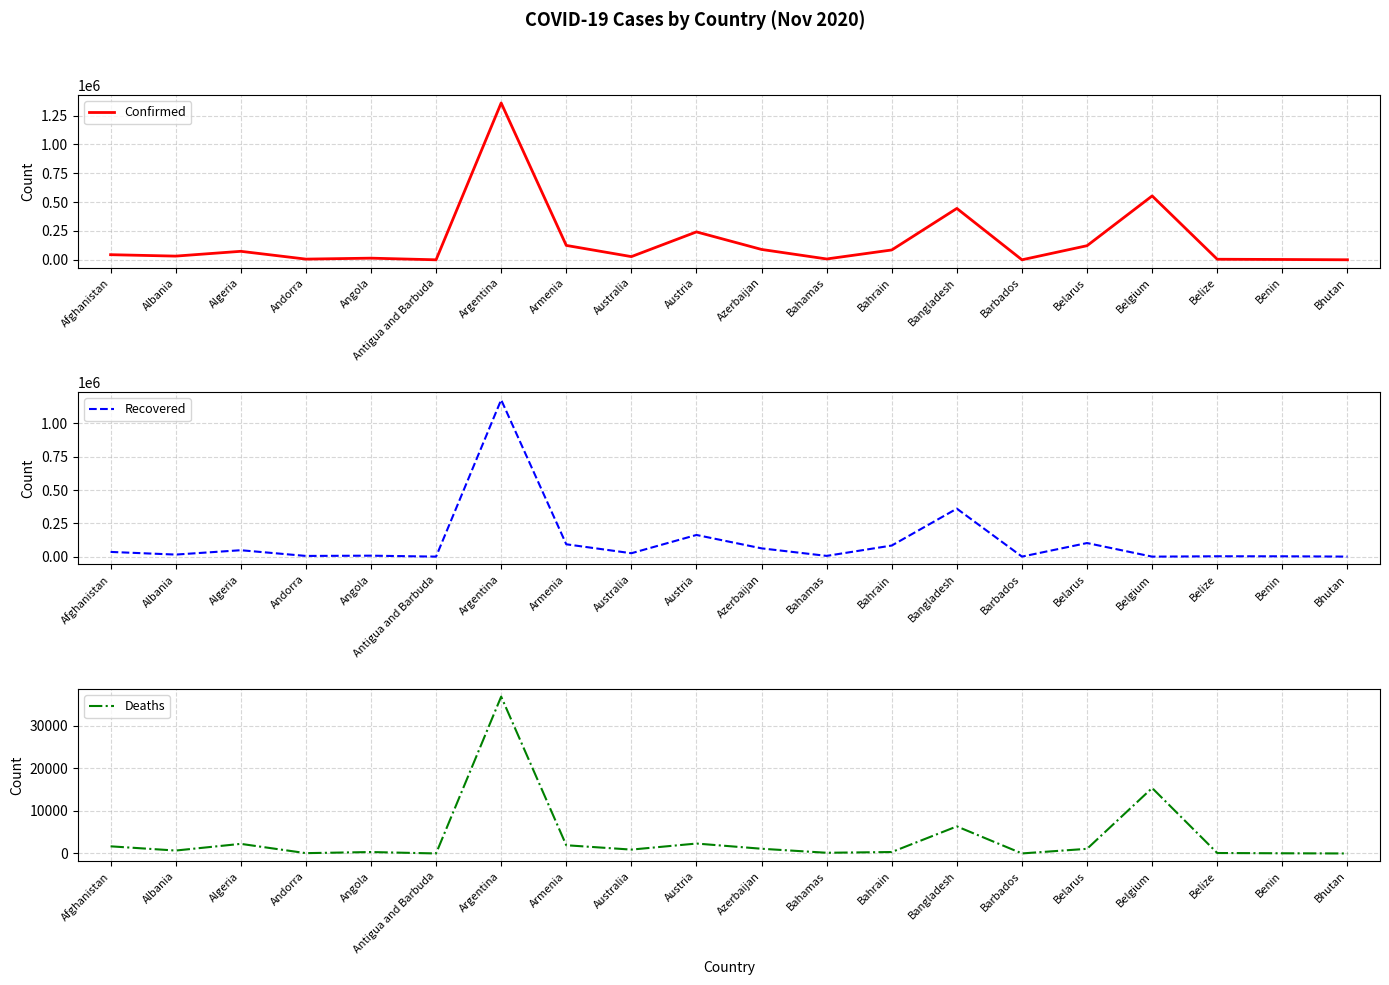

How many lines are shown in the chart?

3